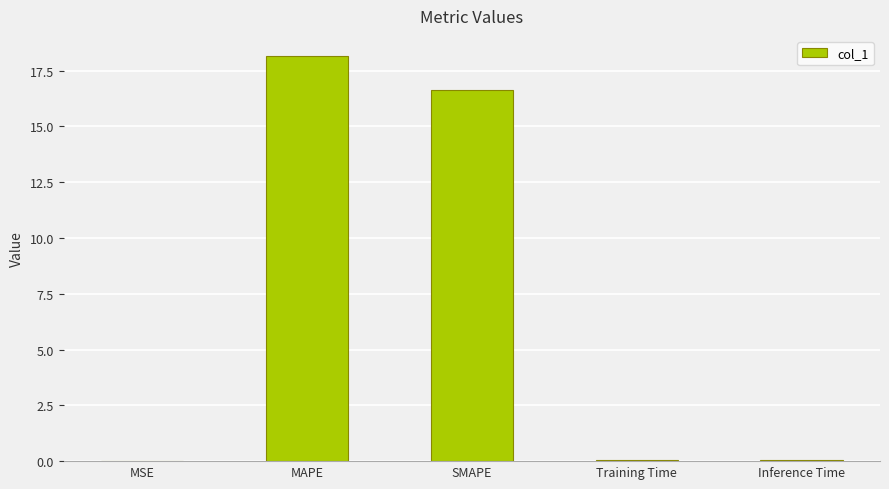

What value does the data have at MAPE?

18.2